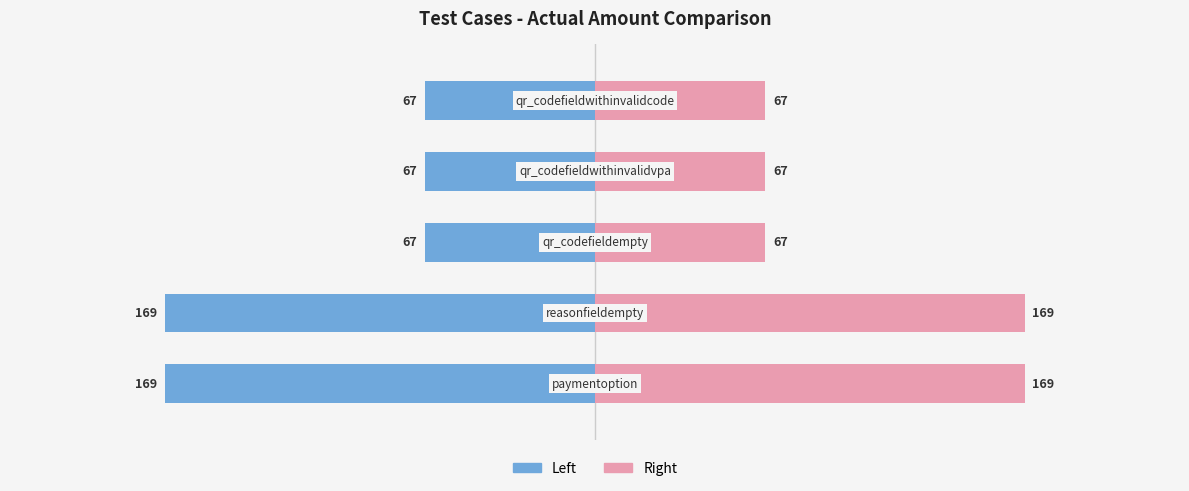

At how many categories does at least one series exceed -85?

5